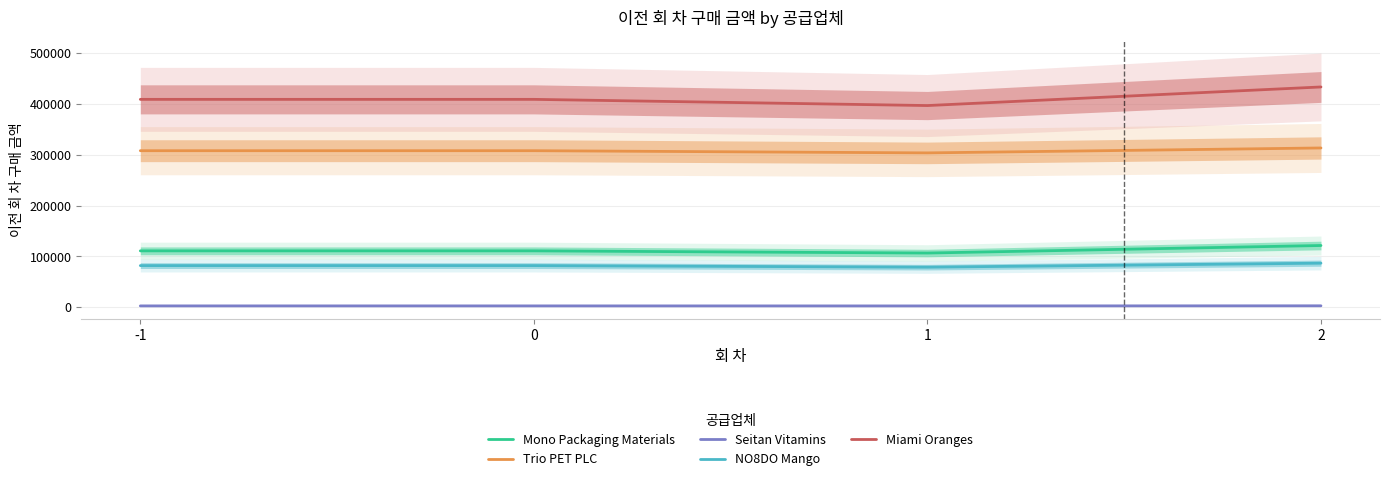

True or false: Trio PET PLC and Seitan Vitamins cross at least once.

False